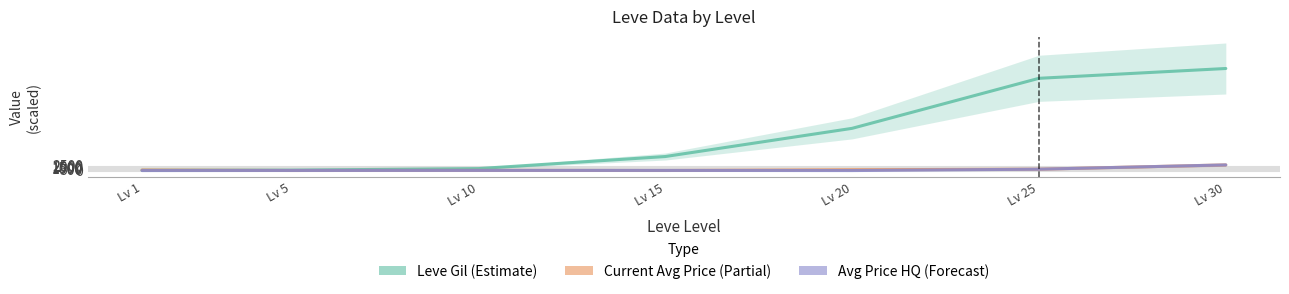

At which label is Leve Gil (Estimate) closest to 26190?

Lv 20